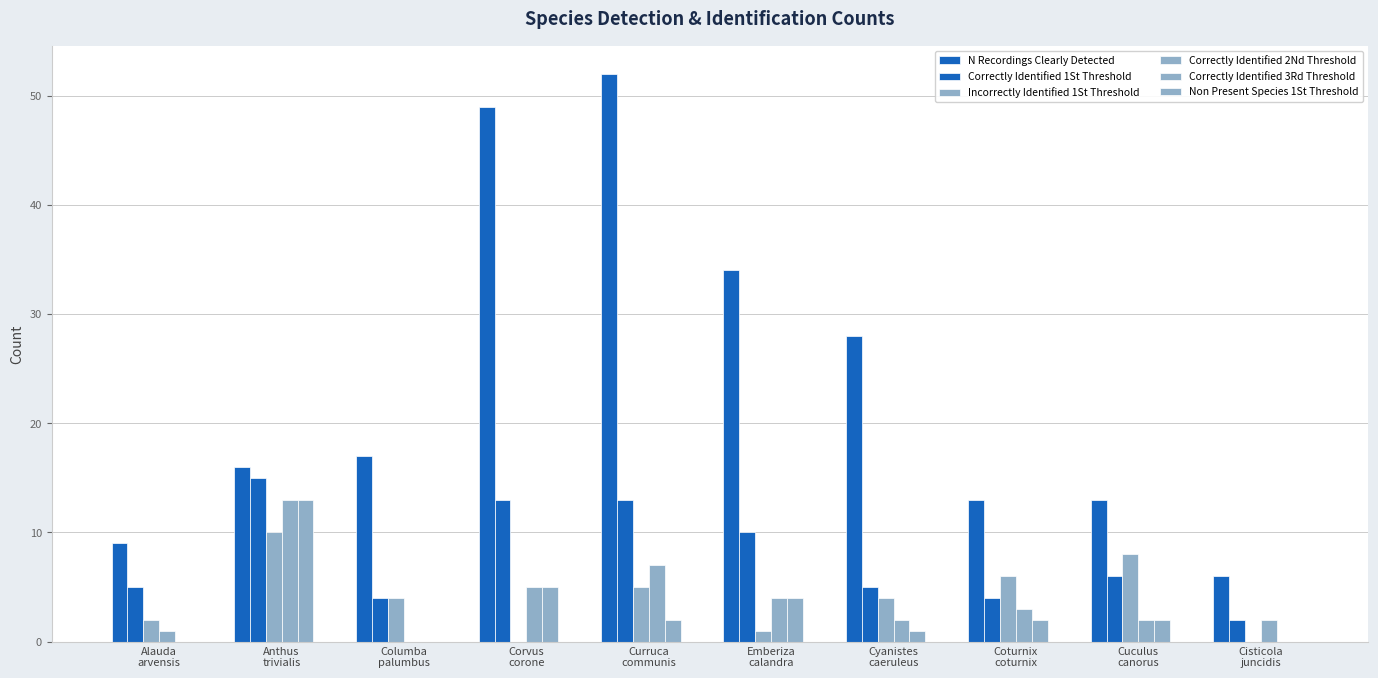

Does the chart contain stacked bars?

No